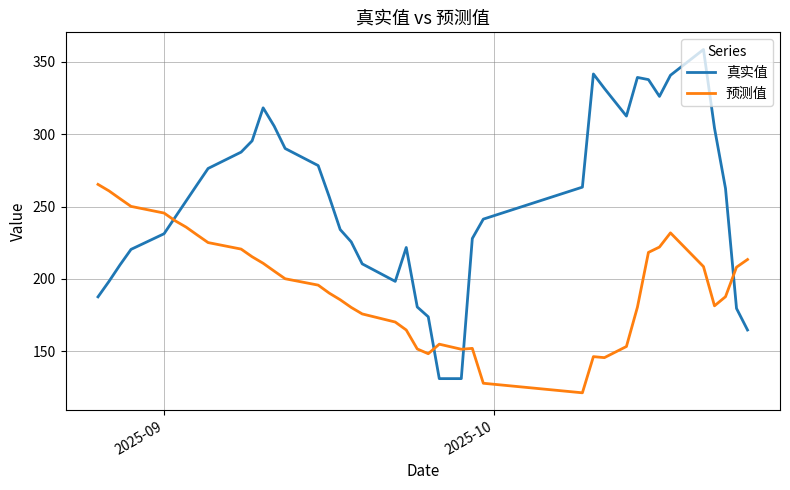

How many lines are shown in the chart?

2